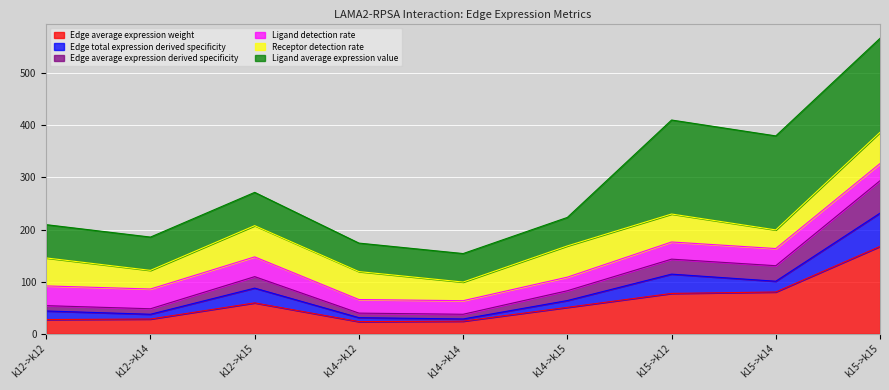

The Edge average expression weight series shows 23.5 at k14->k12. True or false?

True